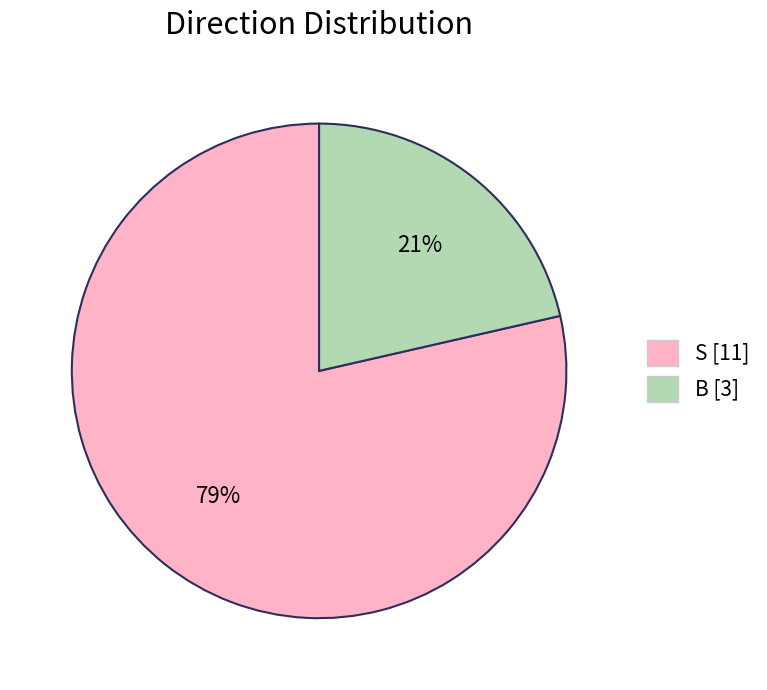

Is it true that B is 21% of the pie?

True